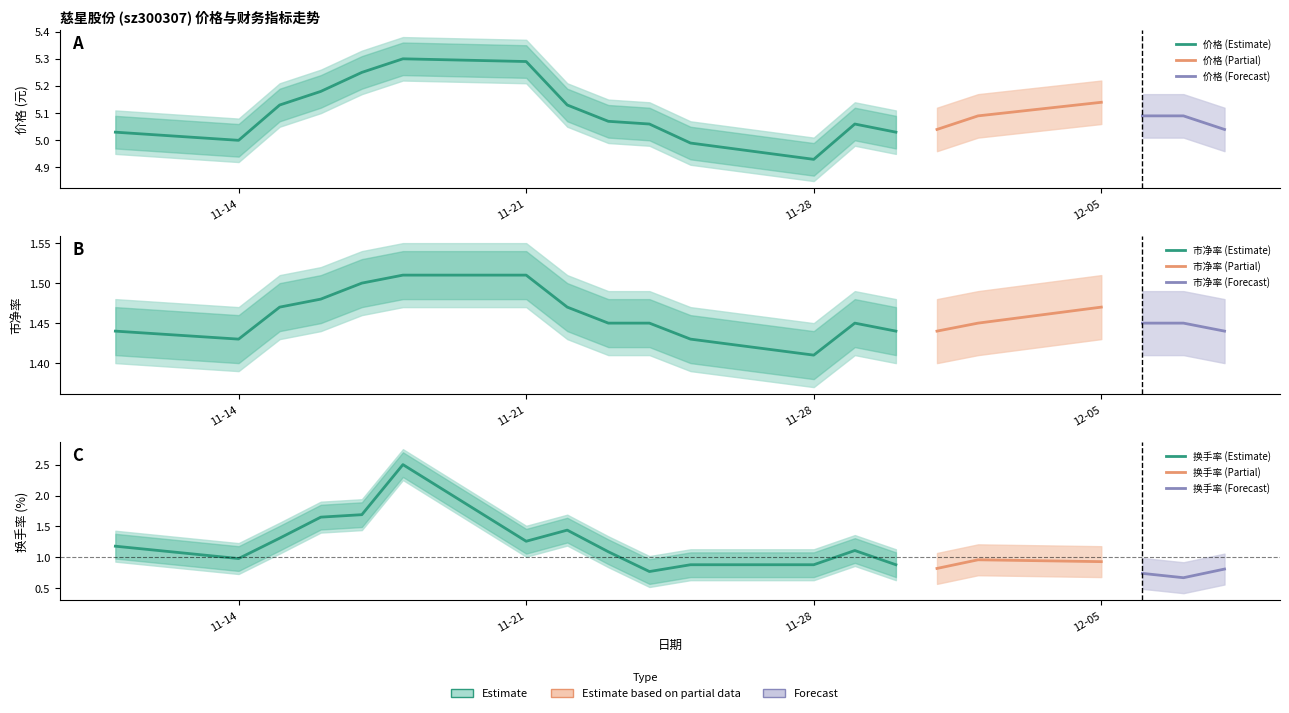

True or false: 价格 has more than 2 points higher than both neighbors.

True